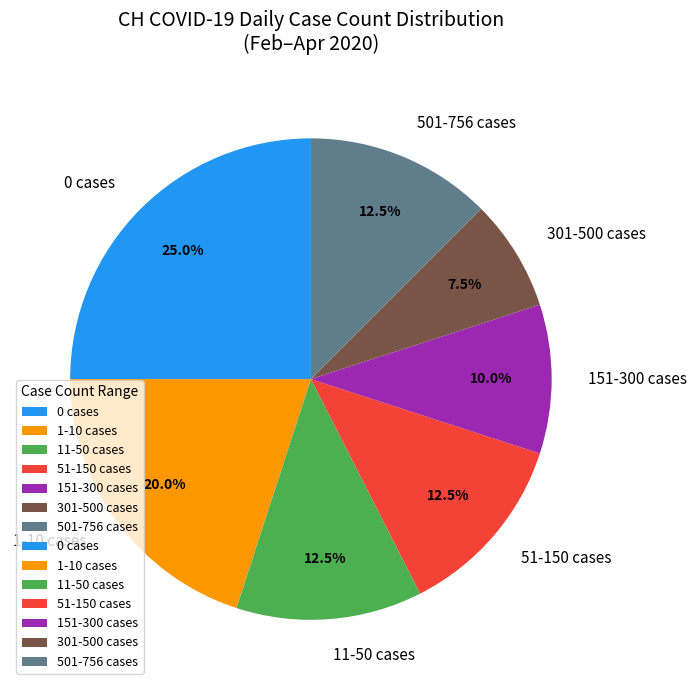

Does 51-150 cases represent more than half of the total?

No